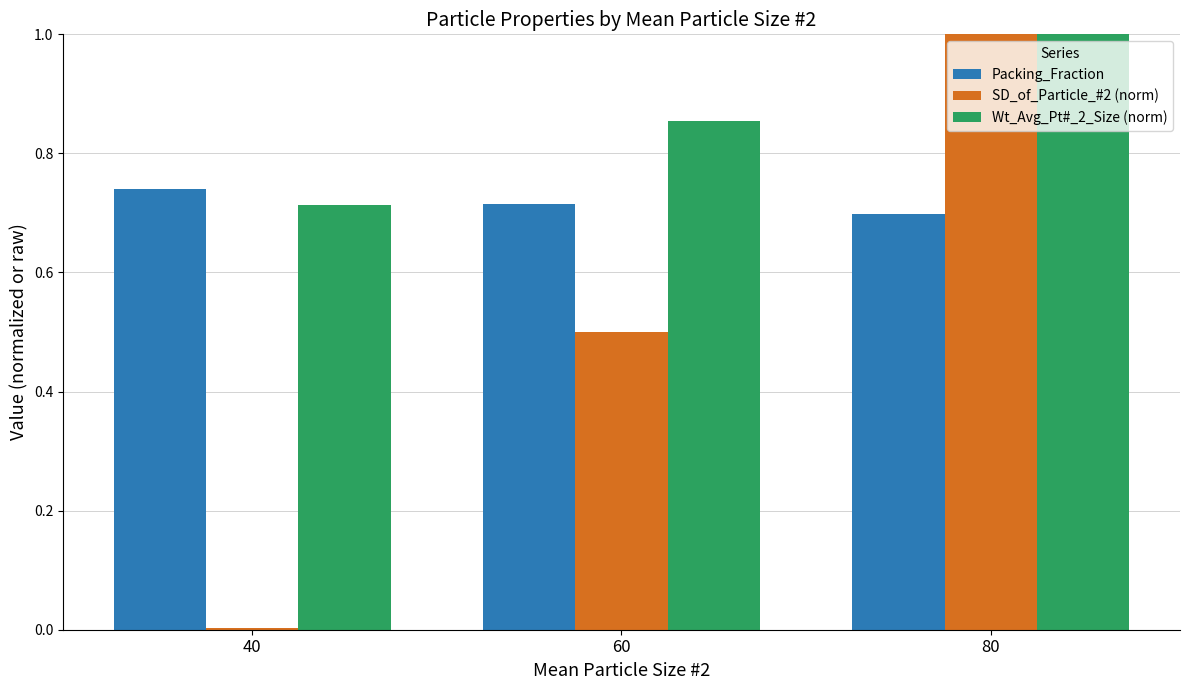

Count the Wt_Avg_Pt#_2_Size (norm) values in the range 0 to 1.

3